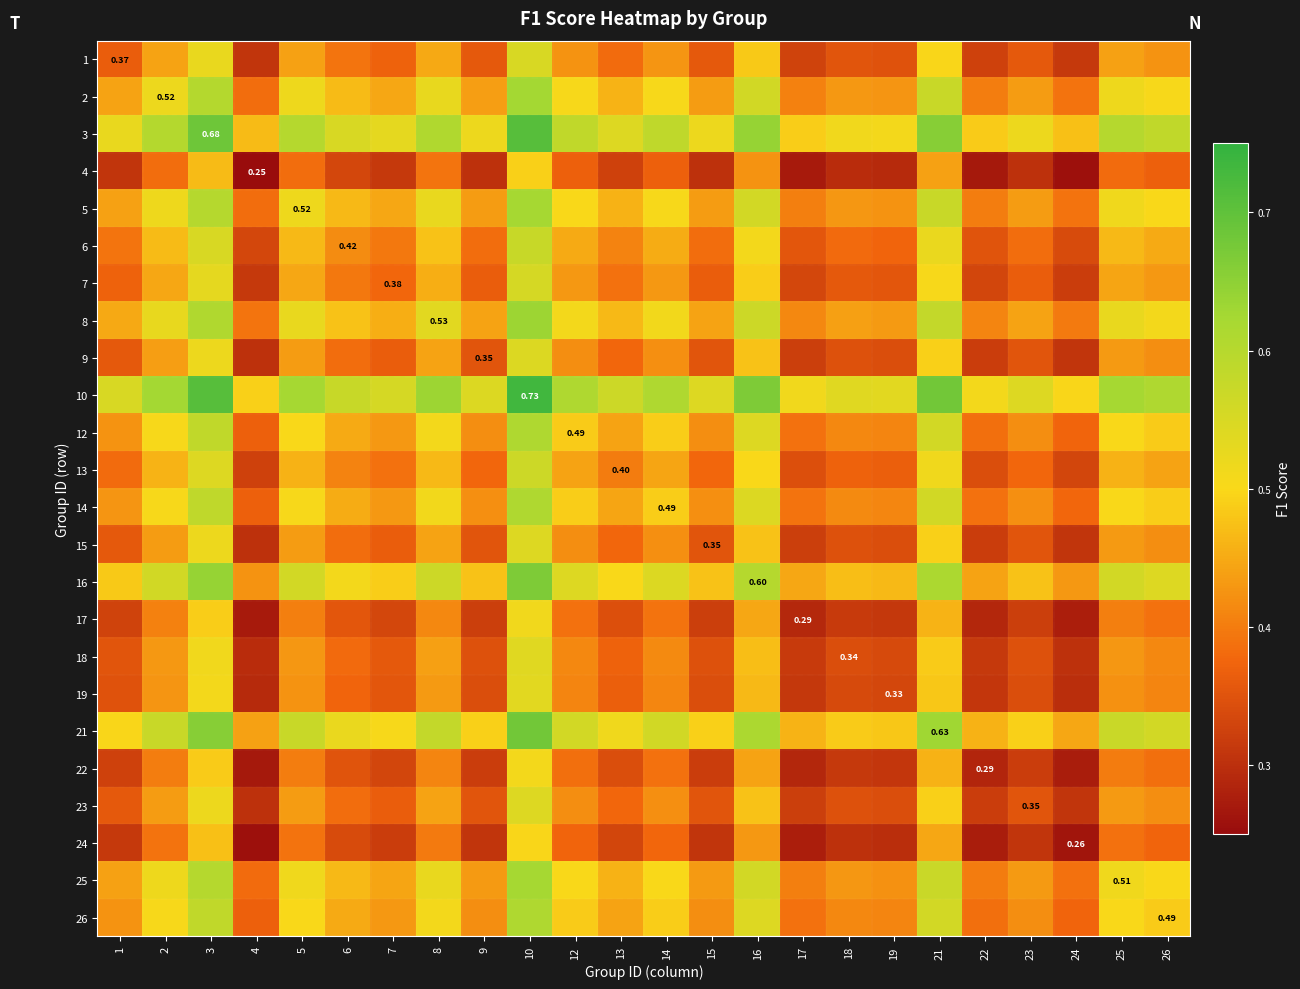

How many data points does each series have?

24